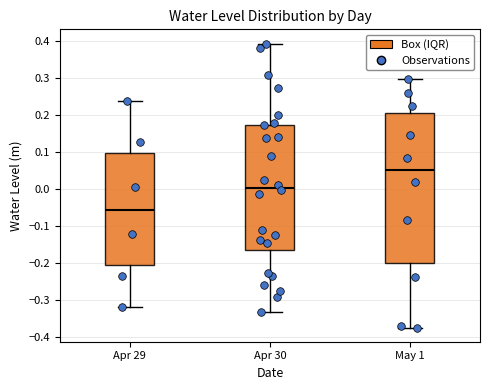

Comparing the boxes themselves (not the whiskers), which one is the tallest?

May 1